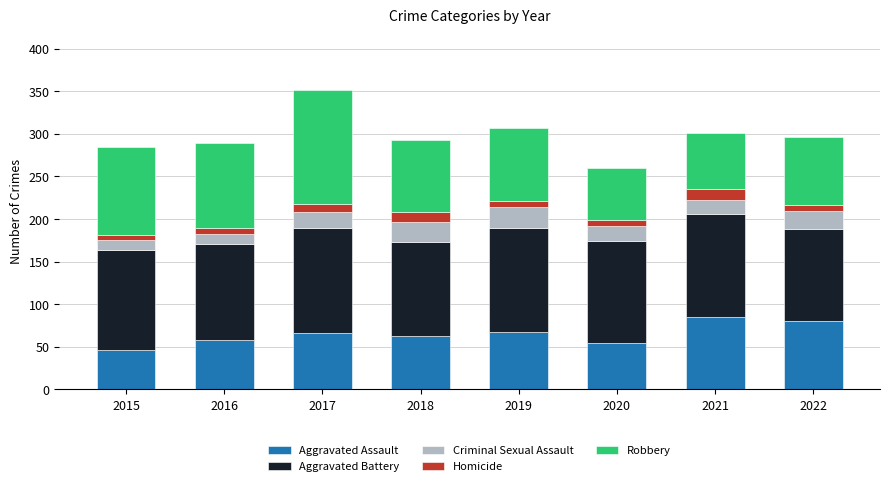

What is the total value across all series at 2021?

301